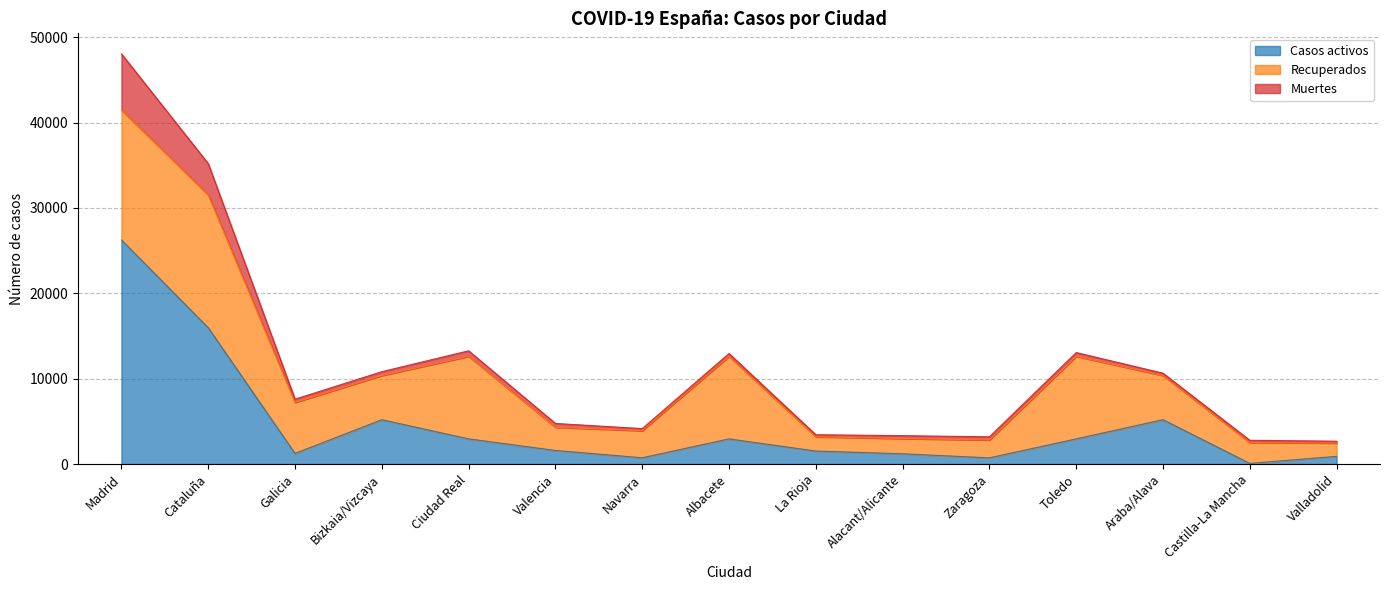

In Muertes, how many points are lower than both neighbors (excluding endpoints)?

3